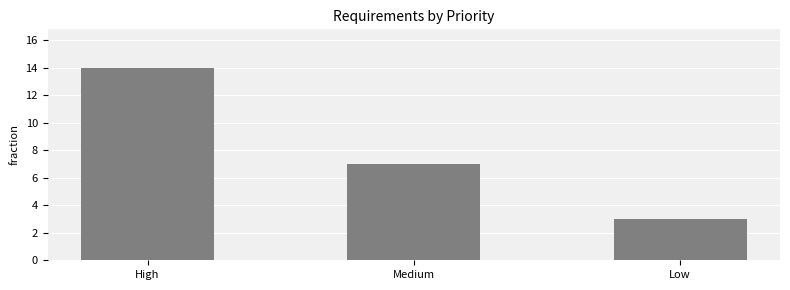

What is the average value?

8